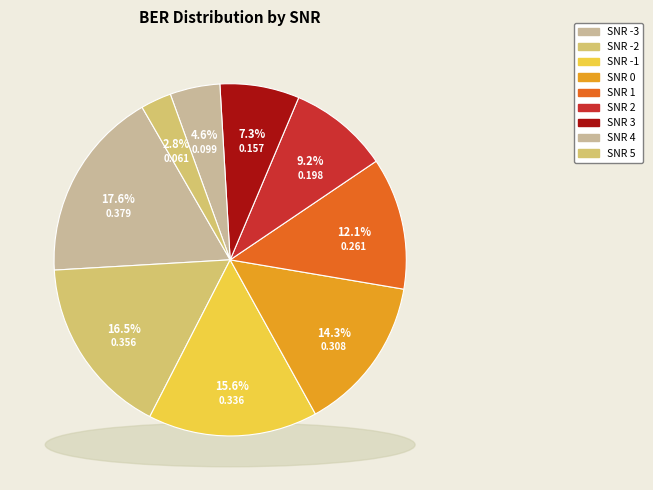

Does SNR 1 represent more than half of the total?

No